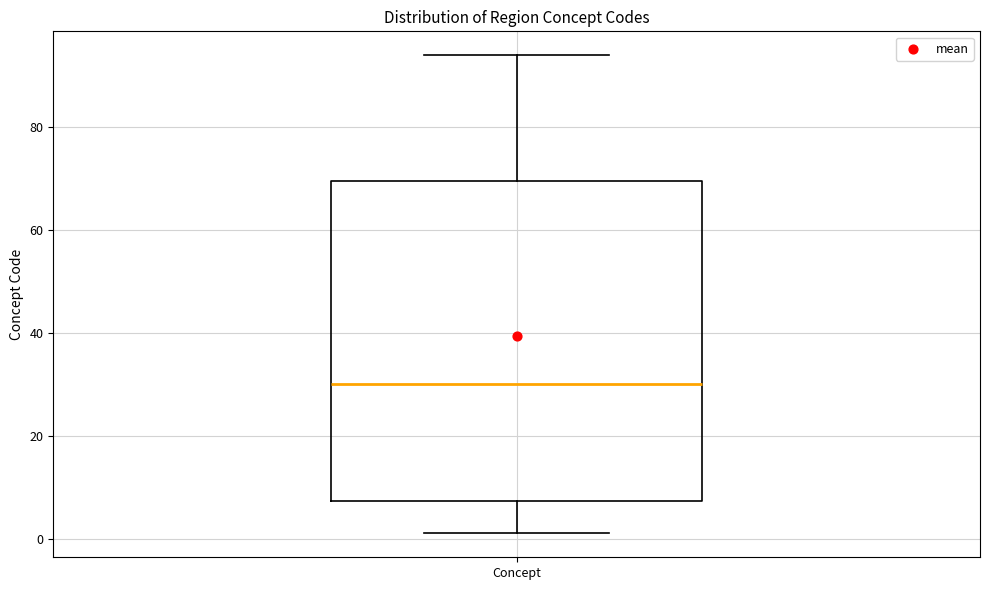

Transcribe this box plot: give where the median line is, the range the box spans, and where the two whiskers end, as read against the y-axis. The values are not printed on the chart, so give them approximately, as read against the axis.

median 30, box 8 to 70, whiskers 2 to 94